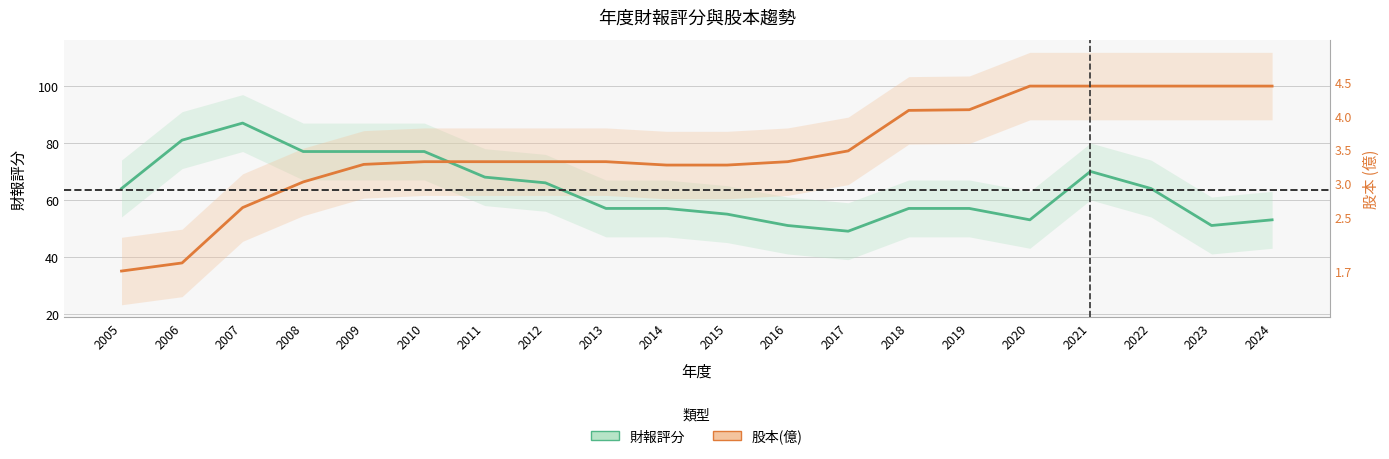

Between which two adjacent categories do 股本(億) and 財報評分 first intersect?

2010 and 2011